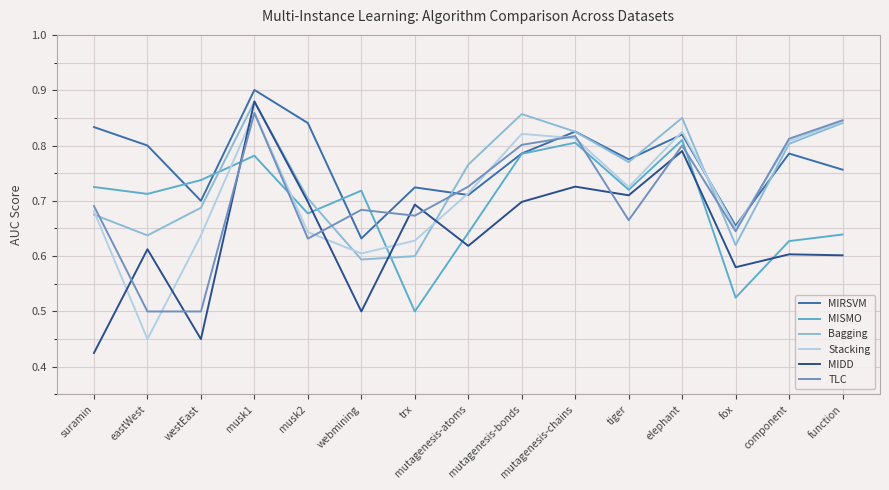

True or false: MIRSVM and MIDD cross at least once.

False